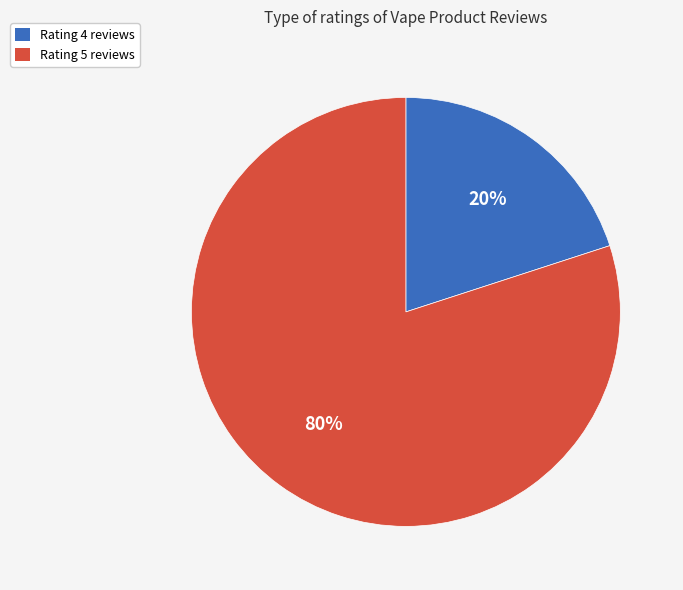

To the nearest percent, what is the difference between the largest and smallest slice percentages?

60%